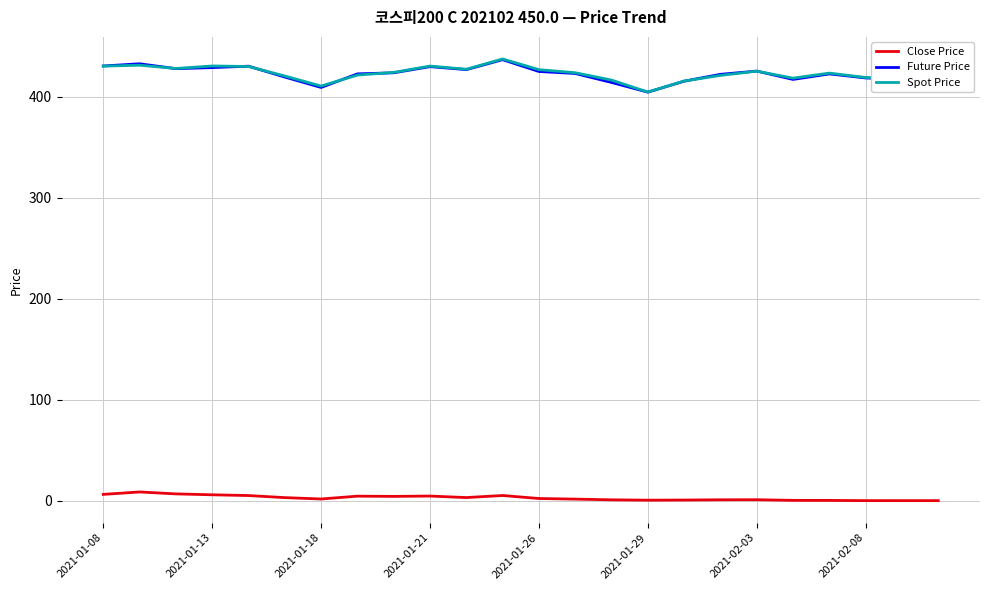

Which series has the largest range (max minus min)?

Spot Price